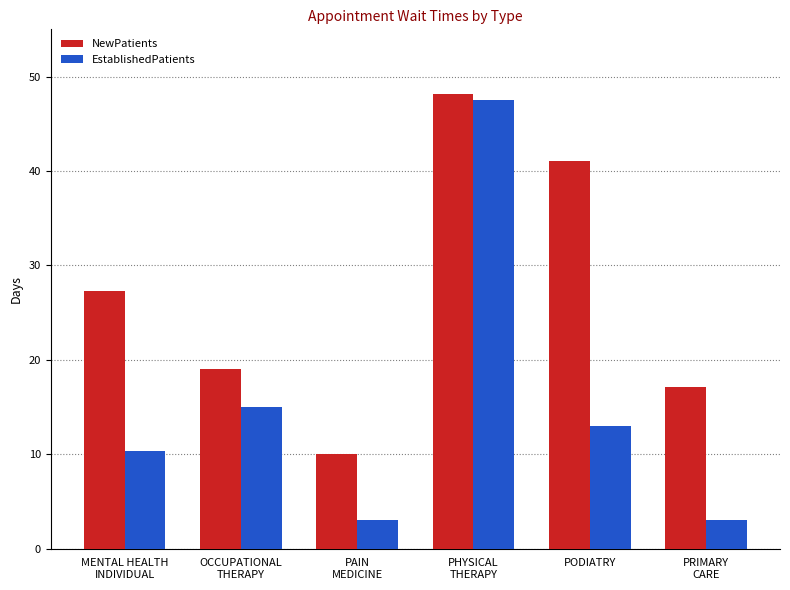

At which category is the sum across all series the highest?

PHYSICAL
THERAPY